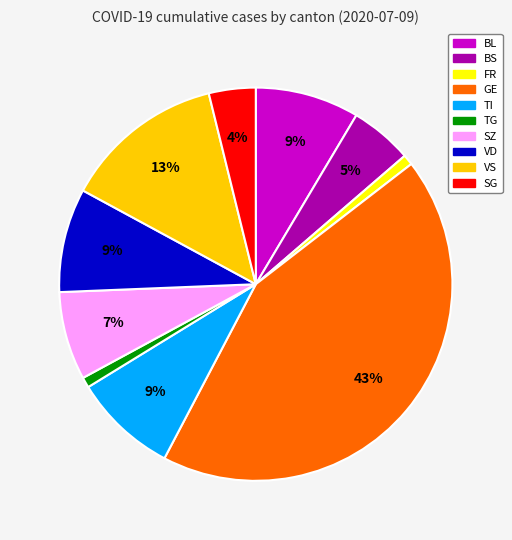

Does any single category account for the majority?

No